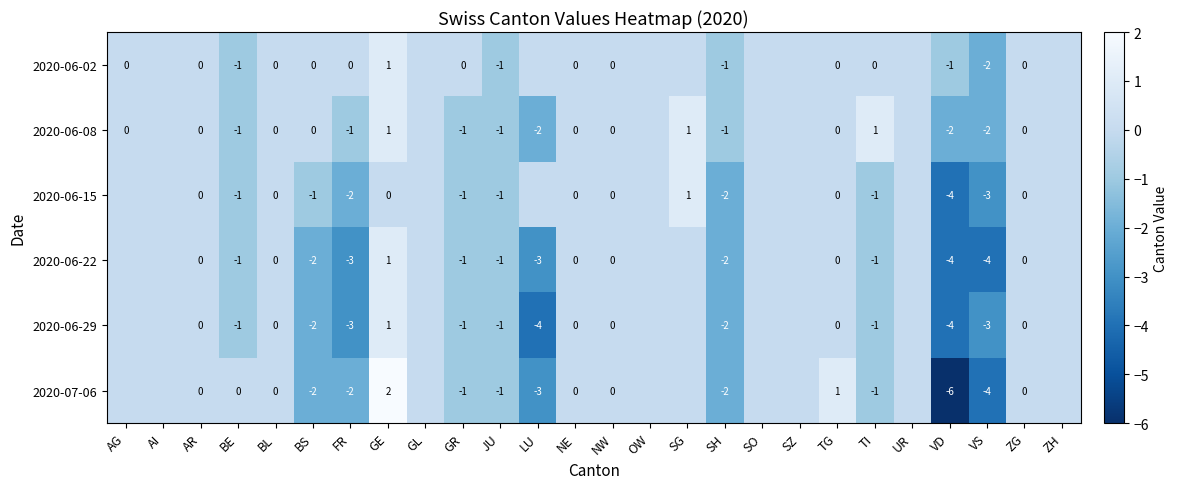

The 2020-07-06 series shows -2 at BS. True or false?

True